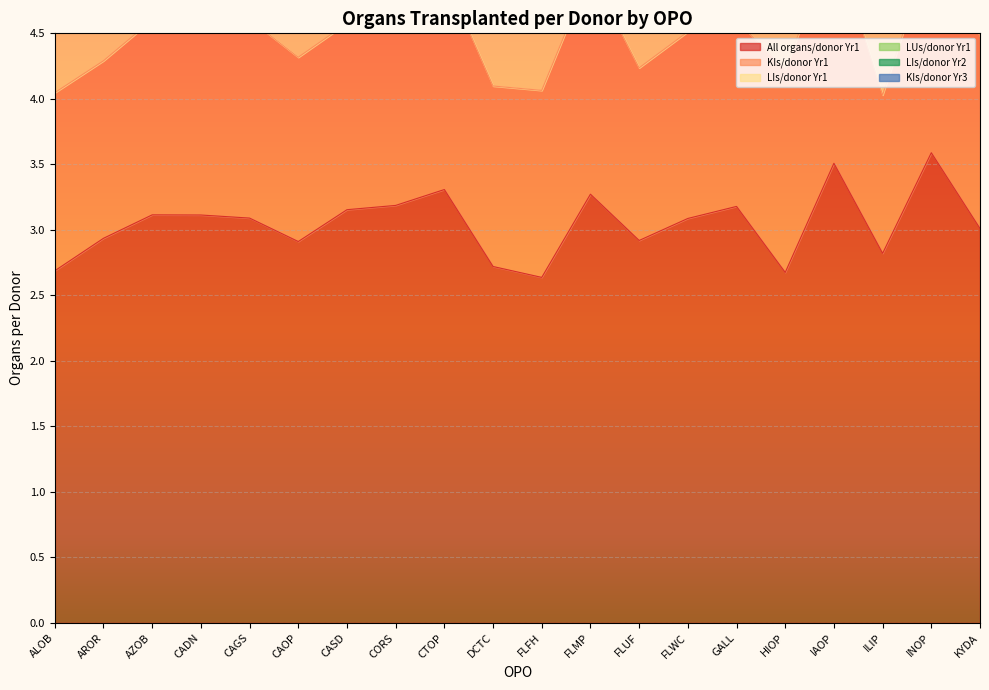

At how many categories does at least one series exceed 2?

20